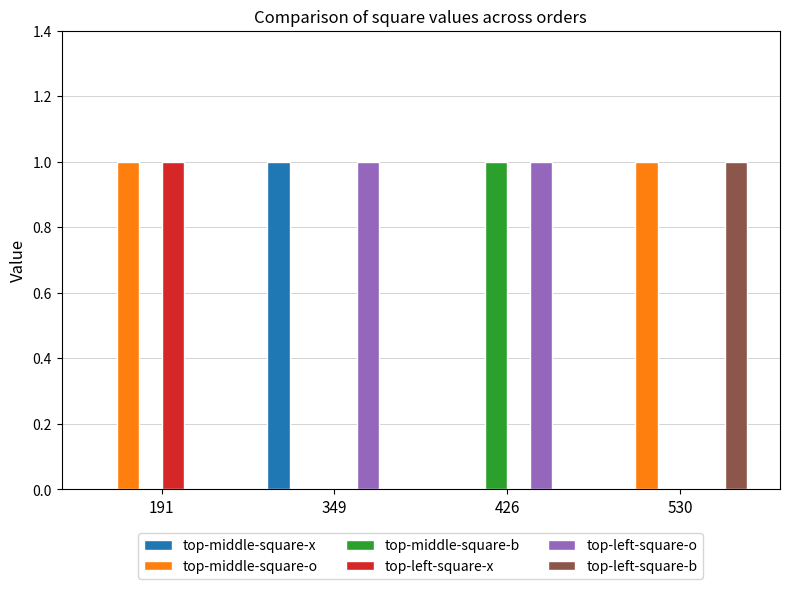

Read the top-middle-square-x value at 349.

1